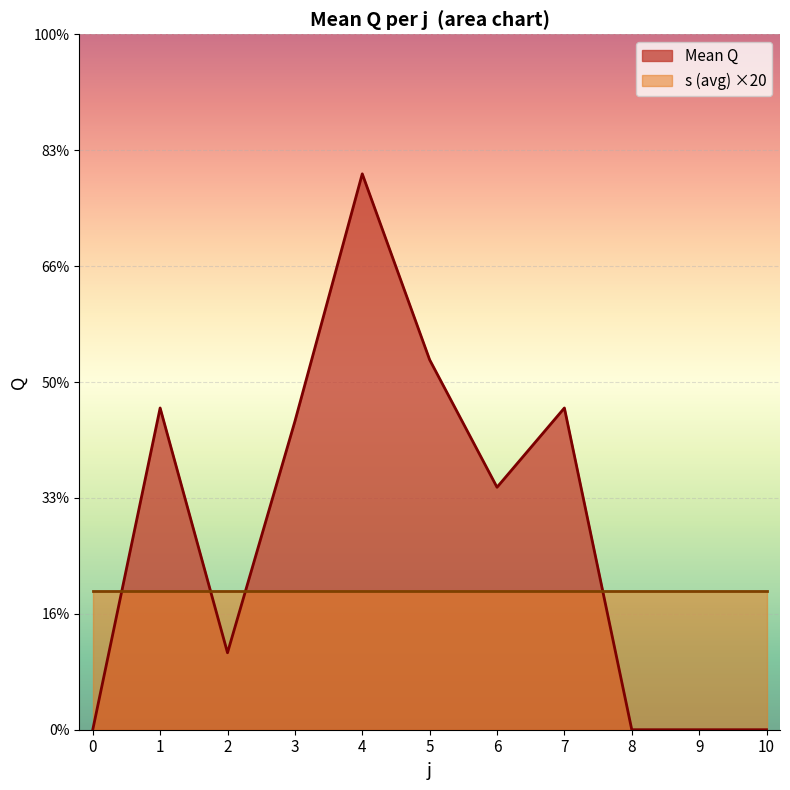

What is the sum of all values?

947.8